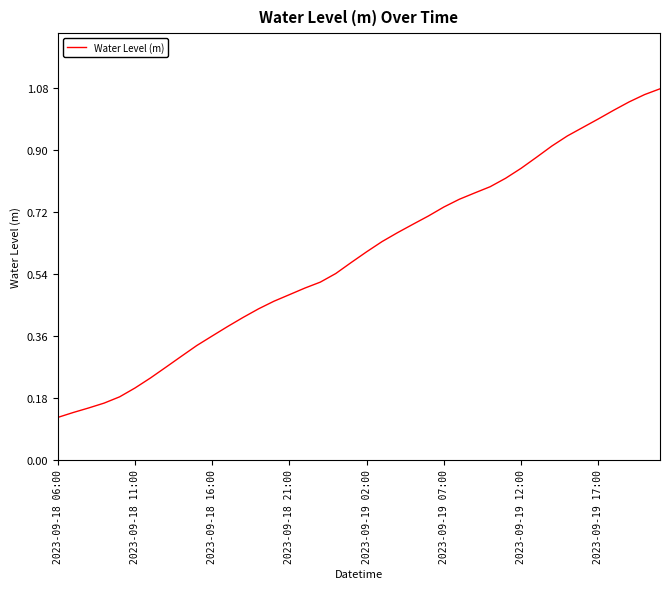

Is this an area chart (filled region under the line)?

No